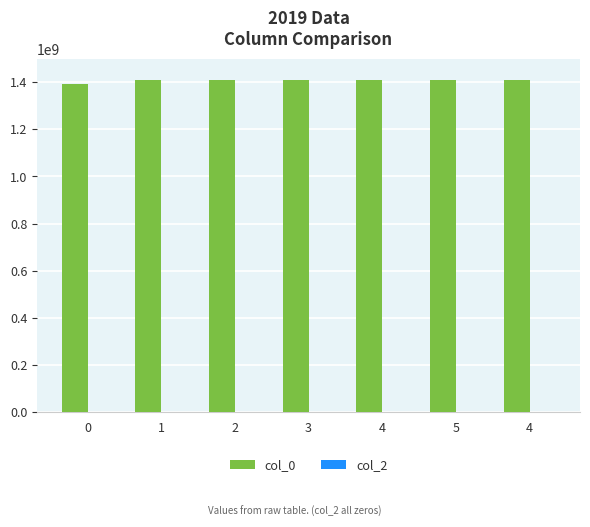

How many distinct data groups are displayed?

1